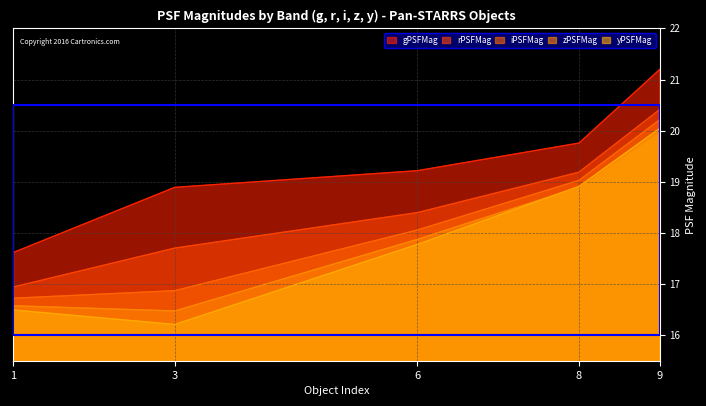

Which has a higher value, 9 or 1?

9